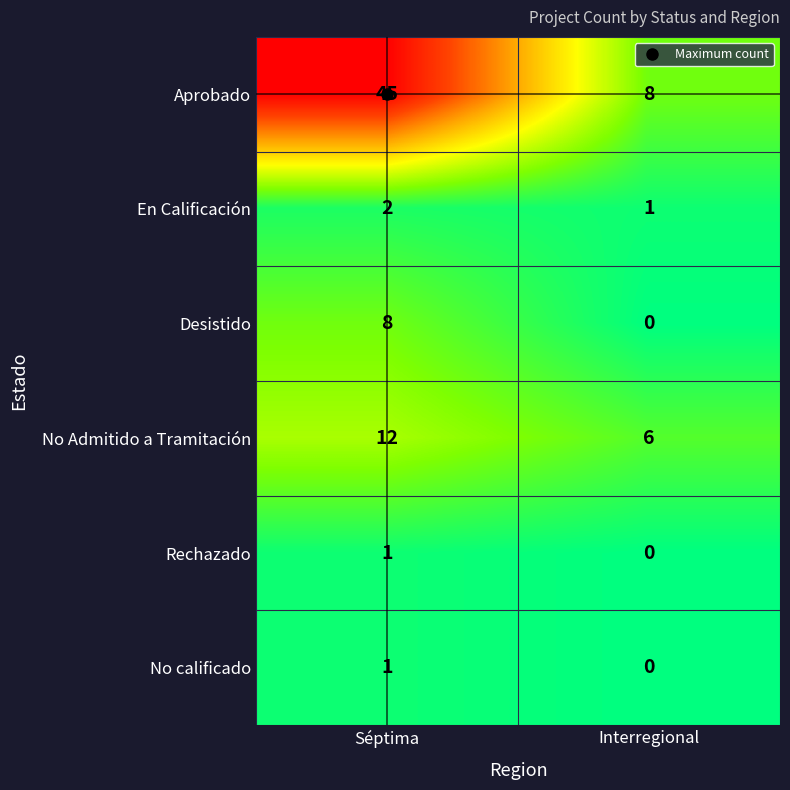

Which label corresponds to the smallest value in the chart?

Interregional